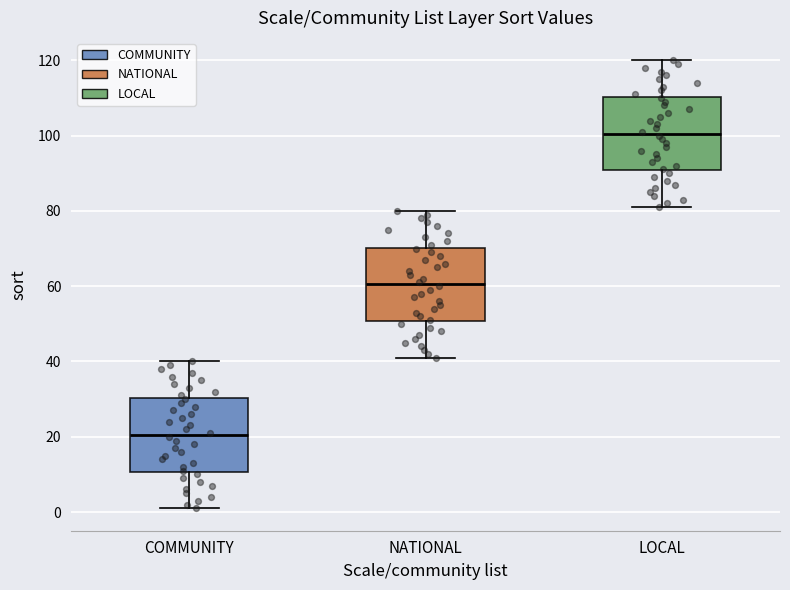

Reading left to right, transcribe this box plot: for each box, give where its median line is, the range the box spans, and where its two whiskers end, as read against the y-axis. The values are not printed on the chart, so give them approximately, as read against the axis.

COMMUNITY: median 20, box 10 to 30, whiskers 2 to 40
NATIONAL: median 60, box 50 to 70, whiskers 42 to 80
LOCAL: median 100, box 90 to 110, whiskers 82 to 120